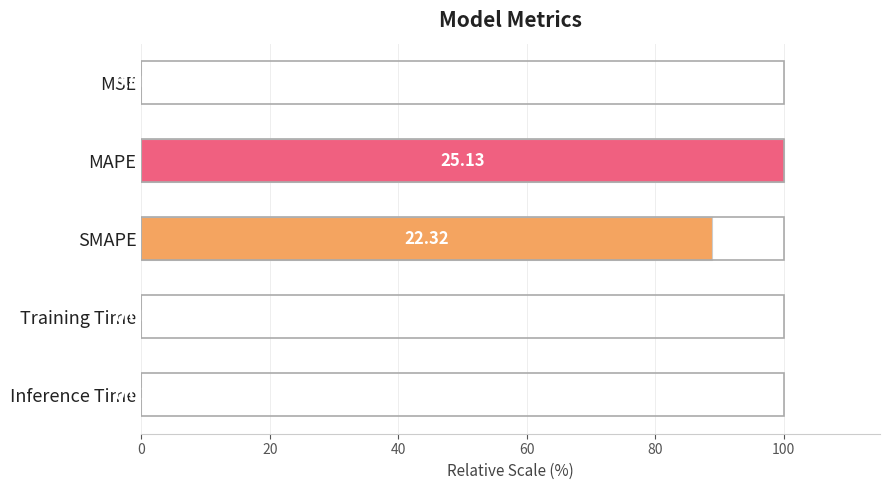

What is the sum of all values?

188.9